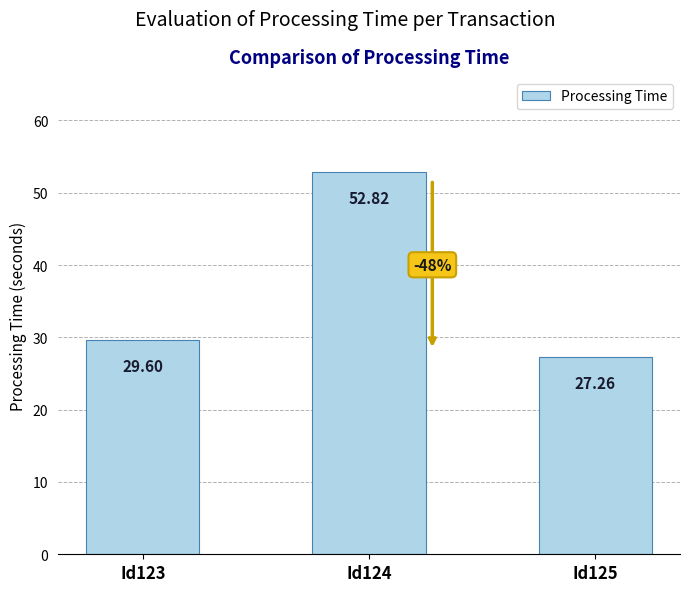

What is the greatest value displayed?

52.8